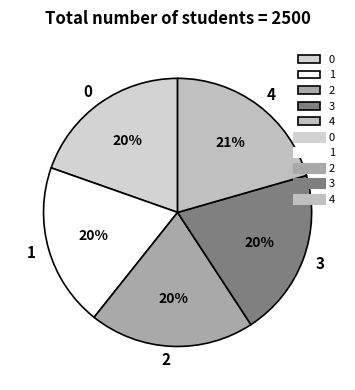

To the nearest percent, what portion does 2 represent?

20%